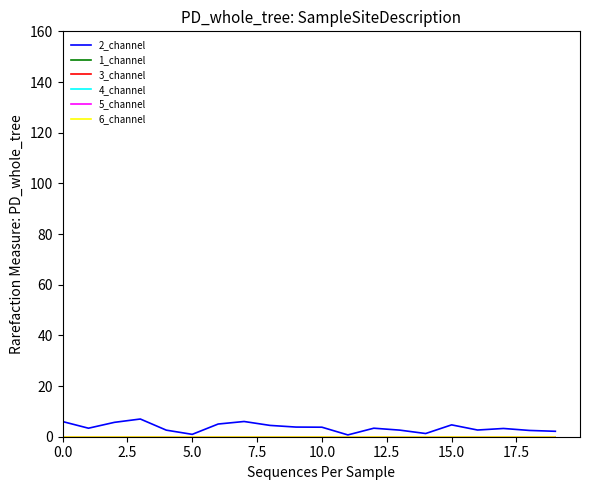

Does the chart display data point markers on the line(s)?

No